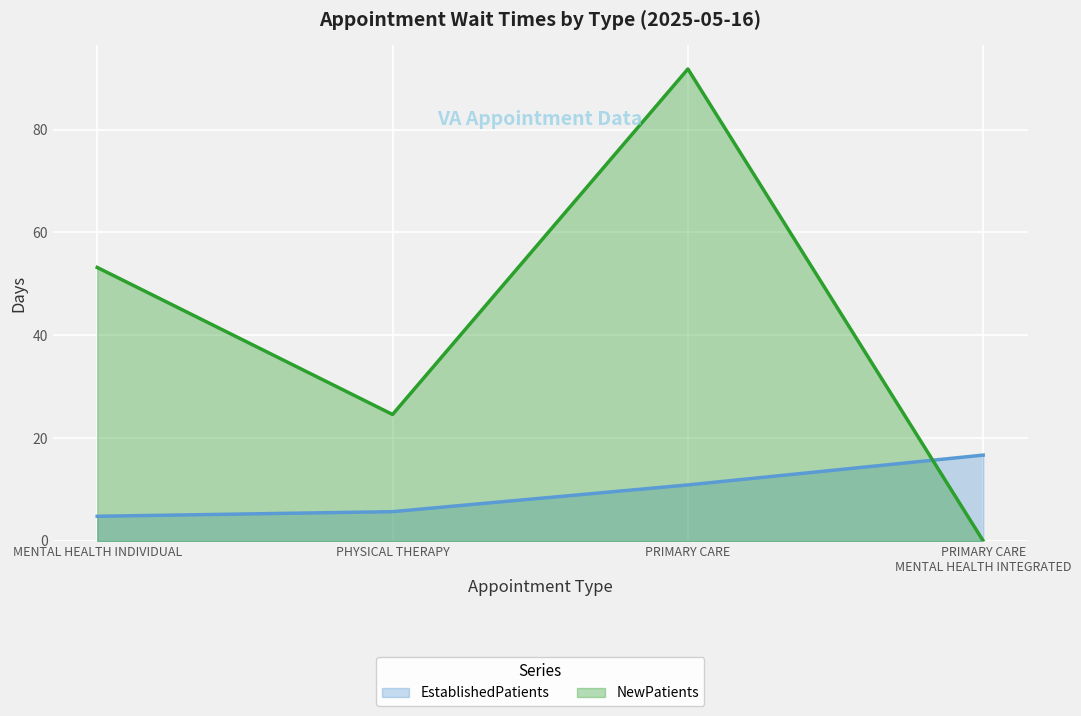

Which category has the highest value in the EstablishedPatients series?

PRIMARY CARE
MENTAL HEALTH INTEGRATED